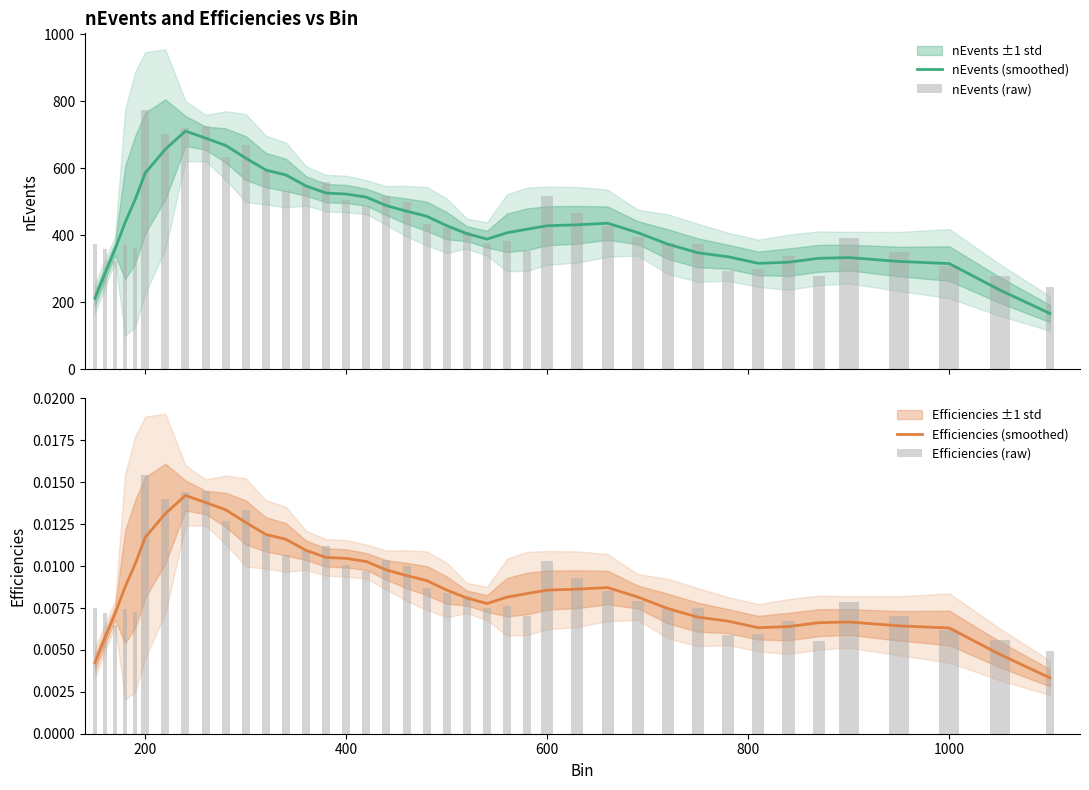

The value of Efficiencies (smoothed) at 31 is 0.0. True or false?

False